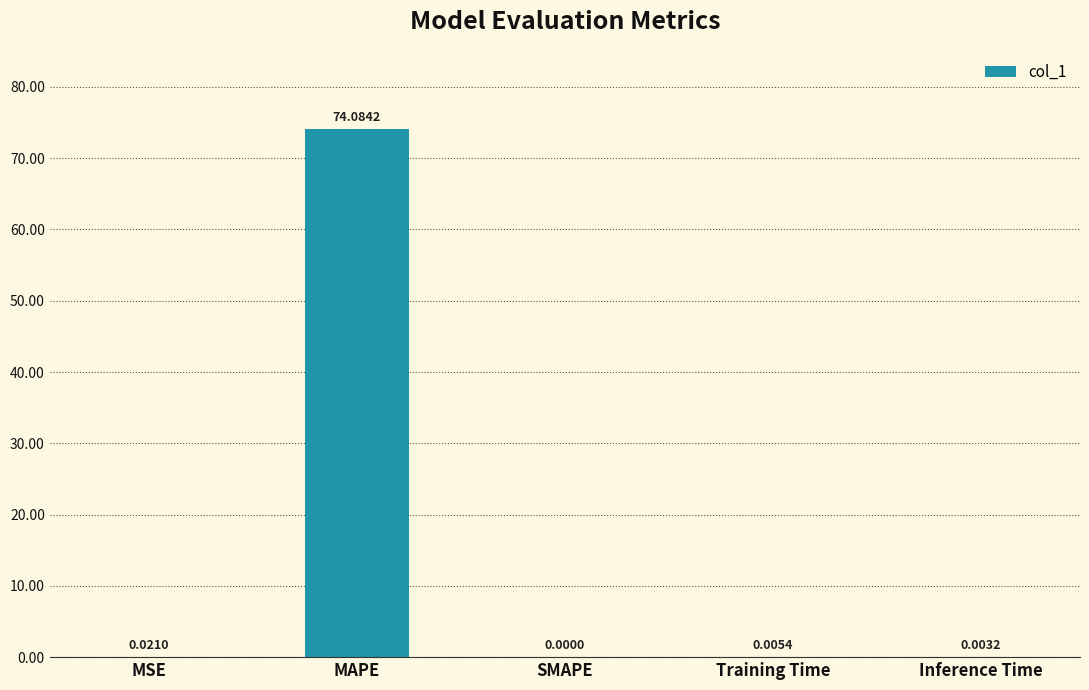

Which has a higher value, SMAPE or MSE?

MSE